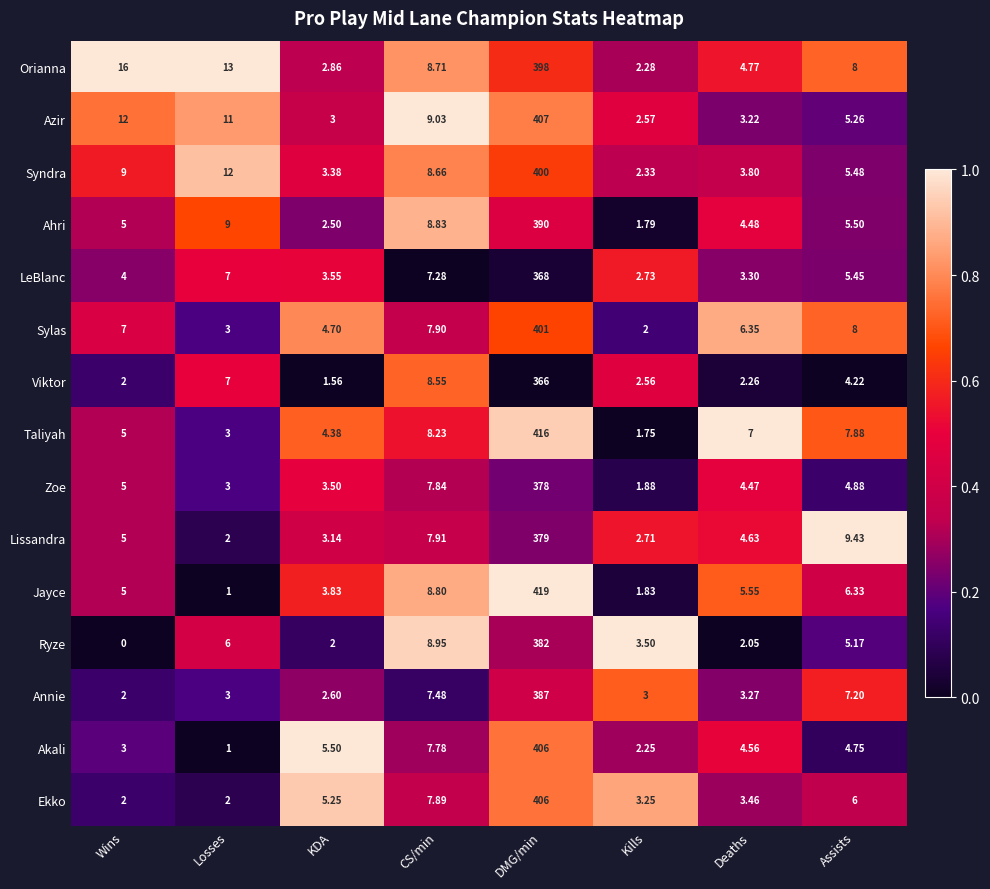

Which series has the largest range (max minus min)?

Jayce